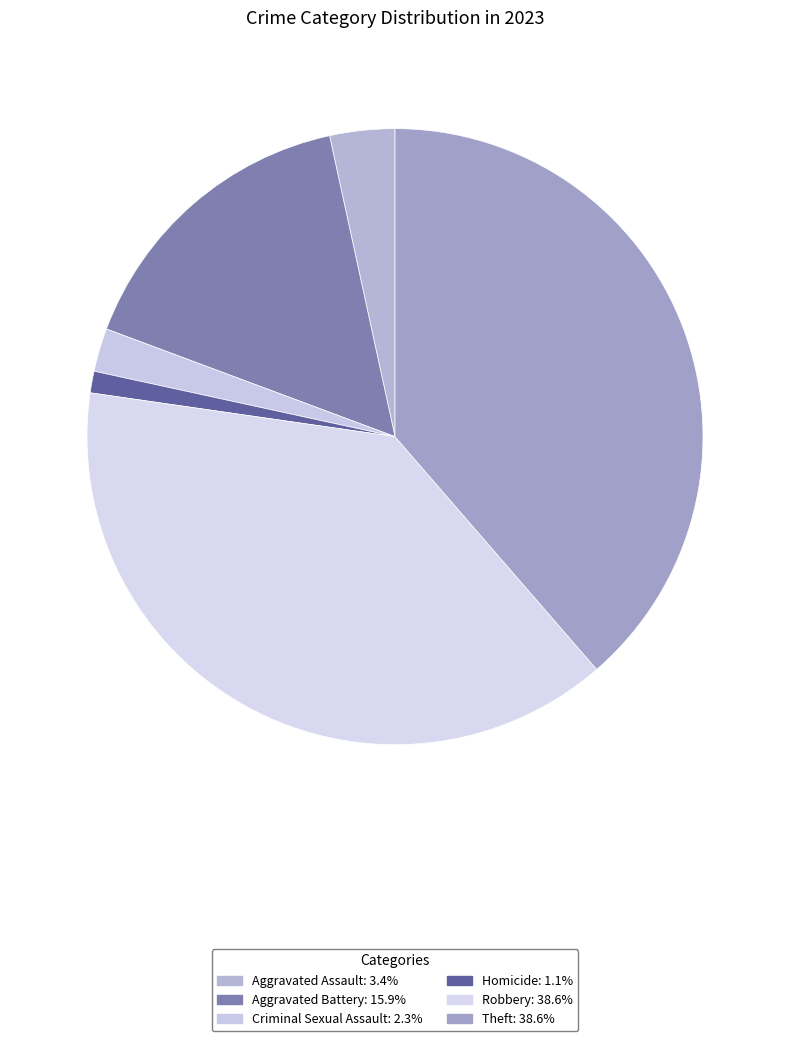

Combined, what portion of the pie is Homicide and Robbery?

39.8%